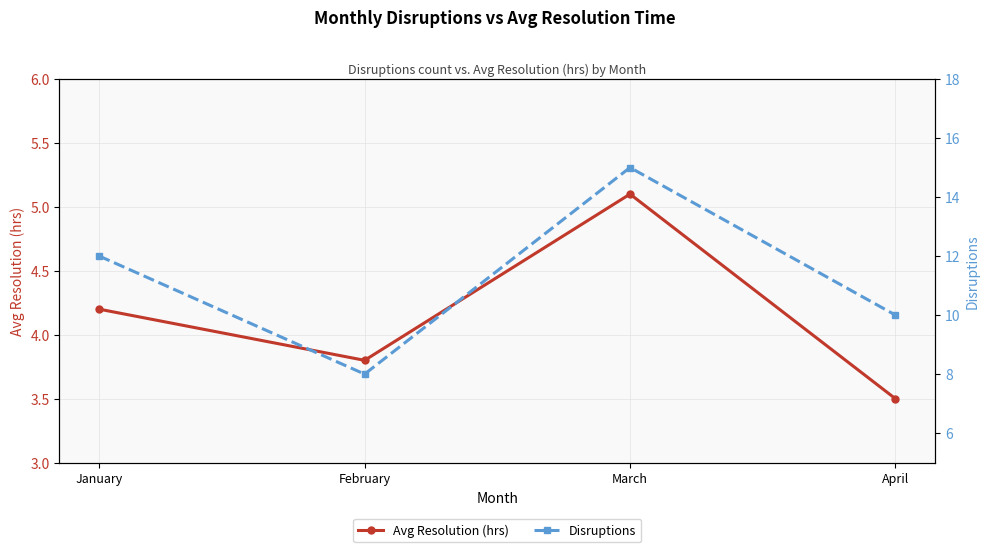

True or false: Avg Resolution (hrs) and Disruptions intersect in this chart.

False